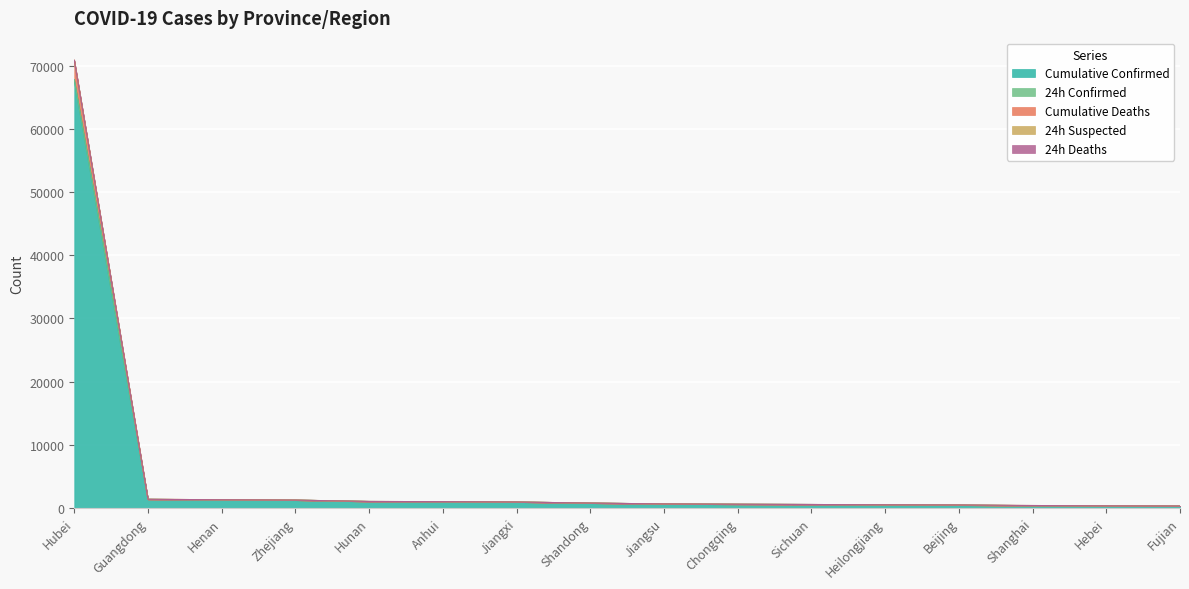

How many lines are shown in the chart?

5